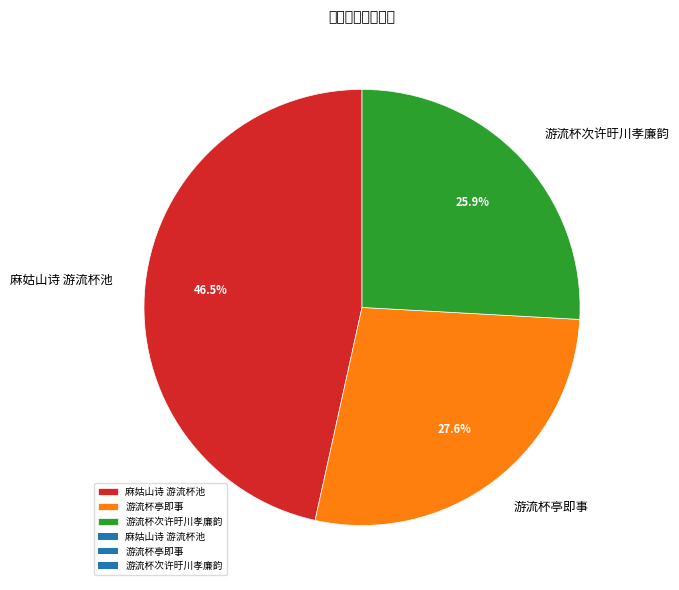

What percentage do 游流杯次许旴川孝廉韵 and 游流杯亭即事 together represent?

53.5%